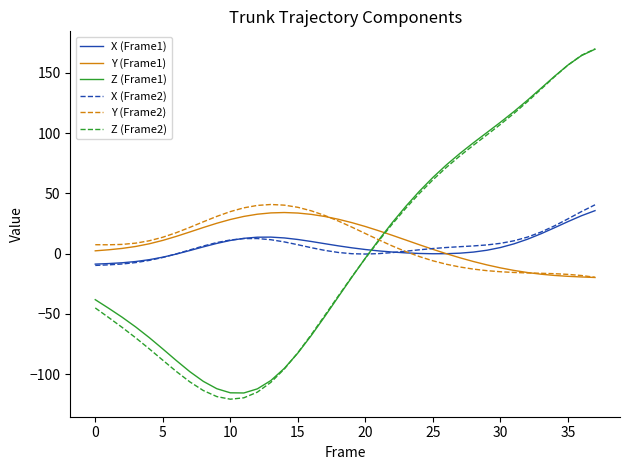

Which series has the largest range (max minus min)?

Z (Frame2)